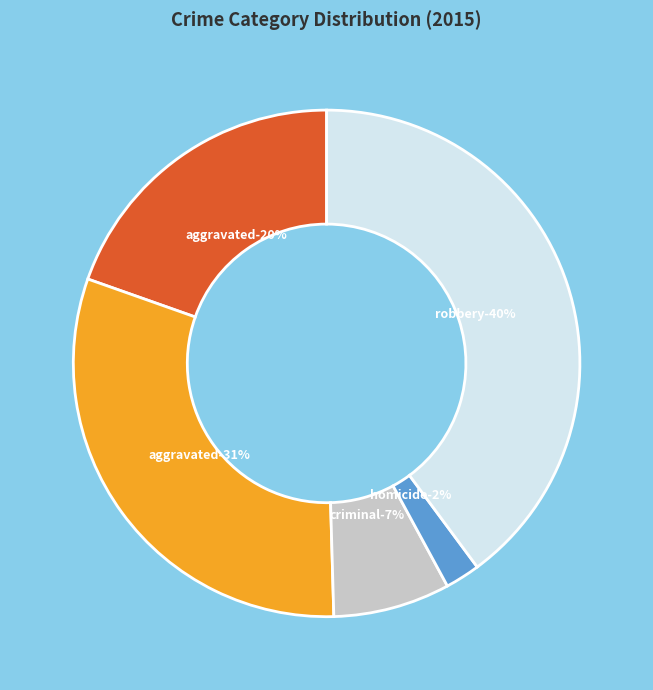

What percentage is the Robbery slice, to the nearest percent?

40%